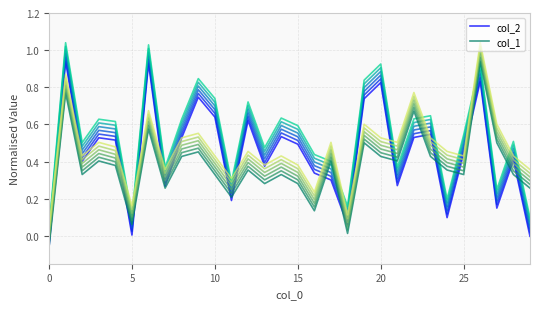

At which category is the sum across all series the highest?

26